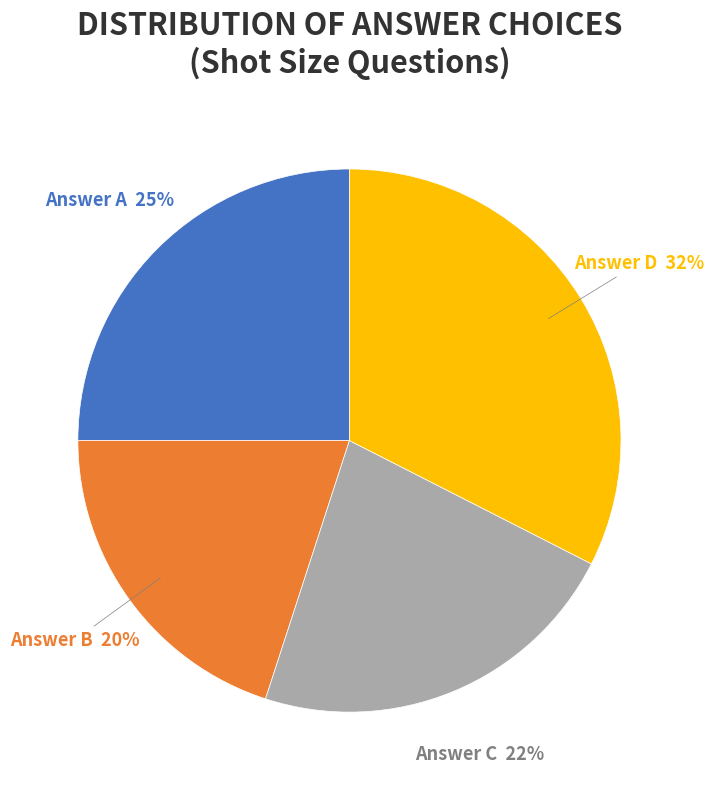

Does any single category account for the majority?

No